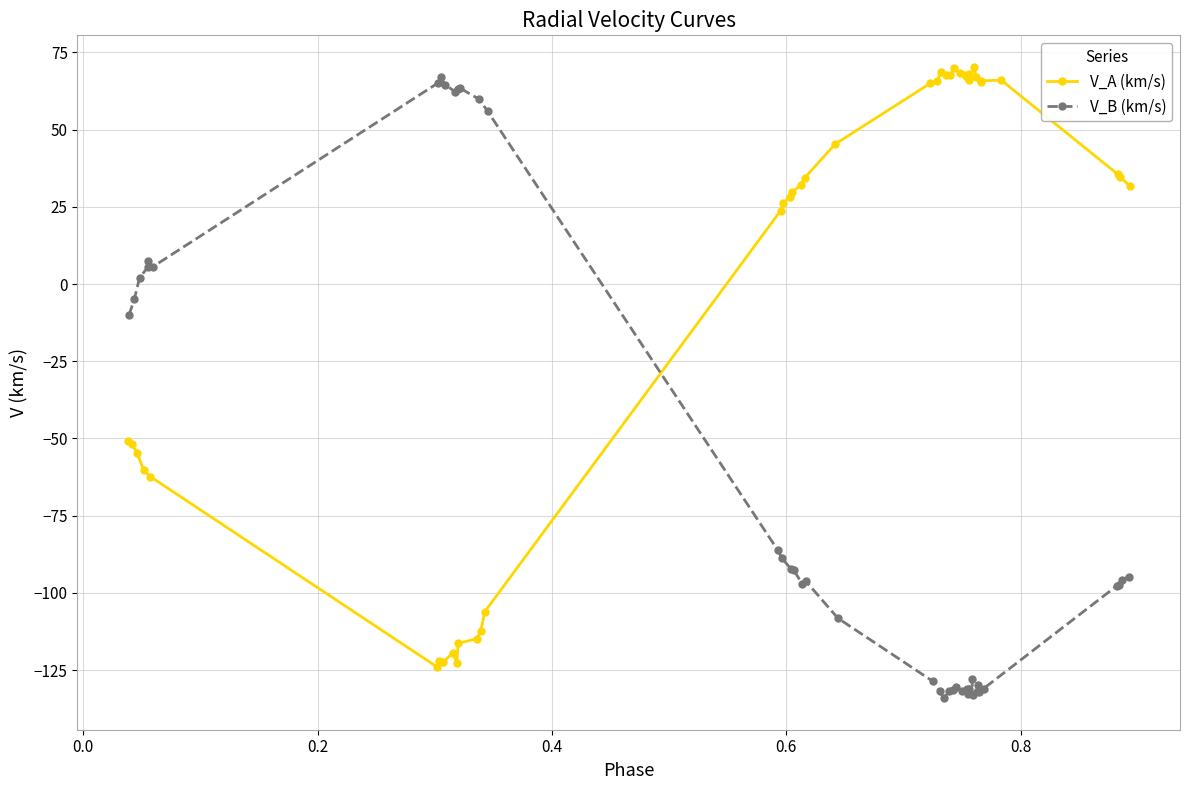

True or false: V_B (km/s) has more than 1 points higher than both neighbors.

True